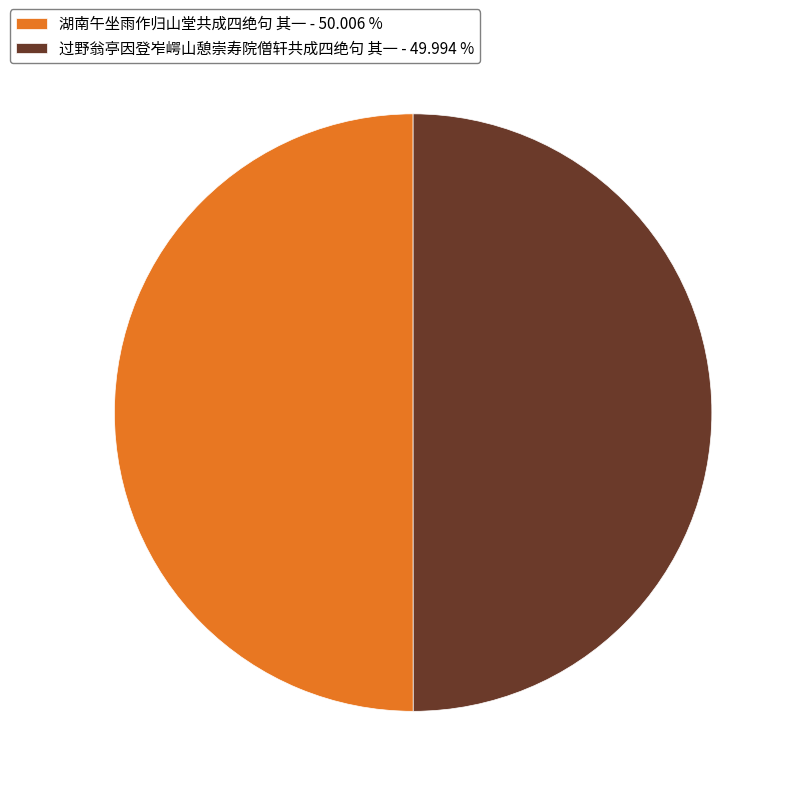

Is the sum of 过野翁亭因登岝崿山憩崇寿院僧轩共成四绝句 其一 and 湖南午坐雨作归山堂共成四绝句 其一 greater than half?

Yes